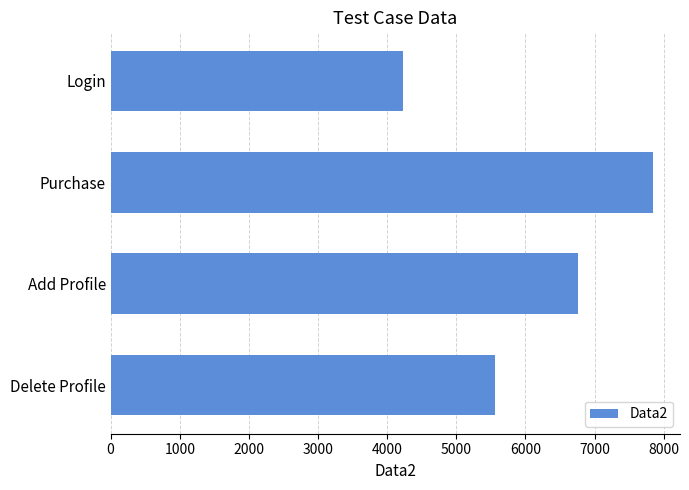

List the labels in order of value, smallest first.

Login, Delete Profile, Add Profile, Purchase